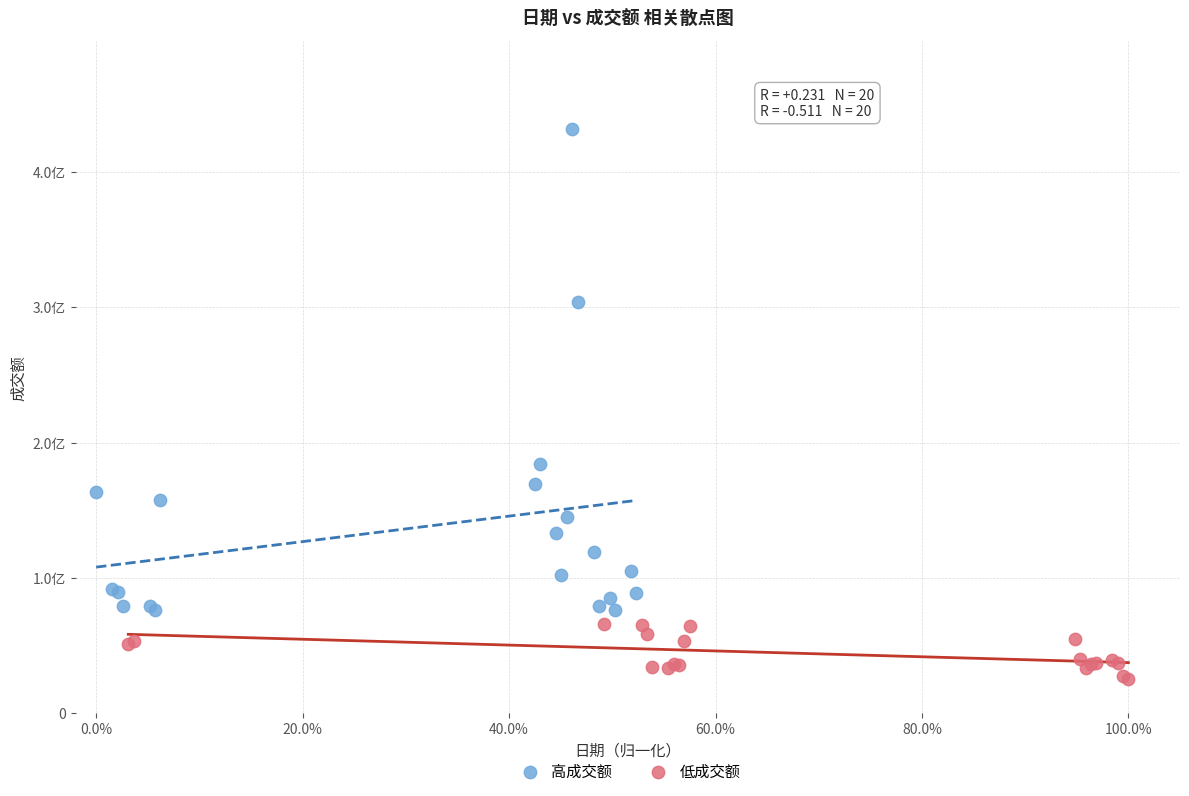

What are all the series names shown in the legend?

高成交额, 低成交额